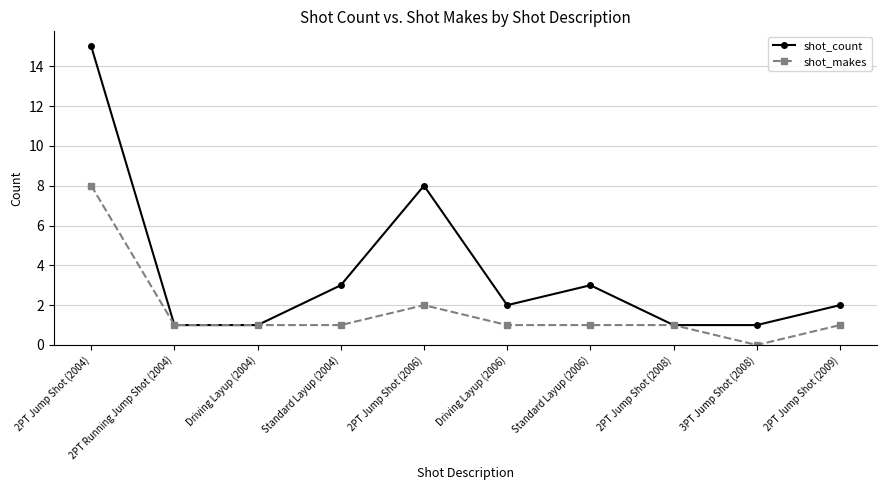

What is the average value of the shot_makes series?

2